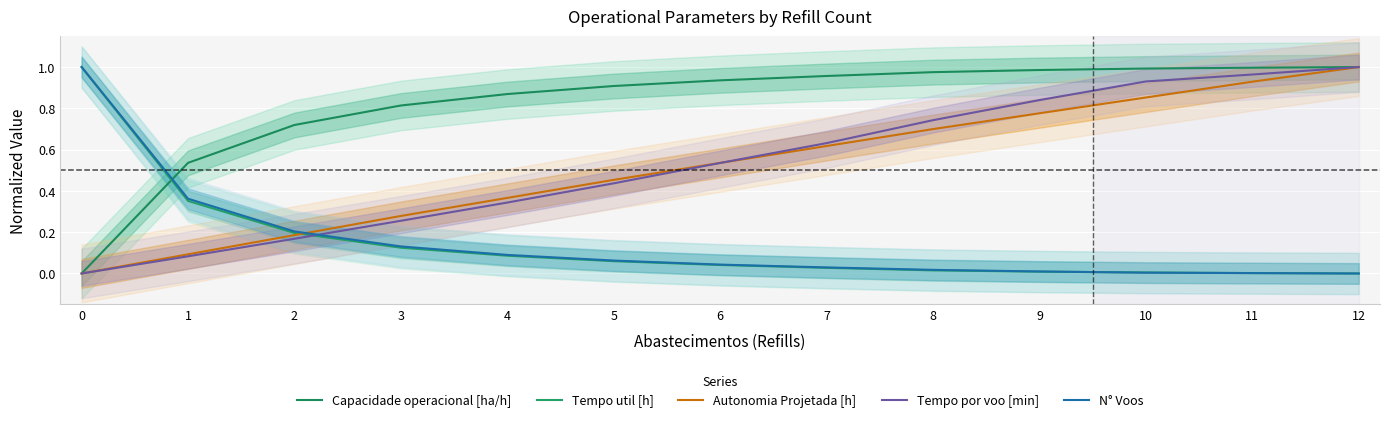

How many data points in Tempo por voo [min] are above 0?

12